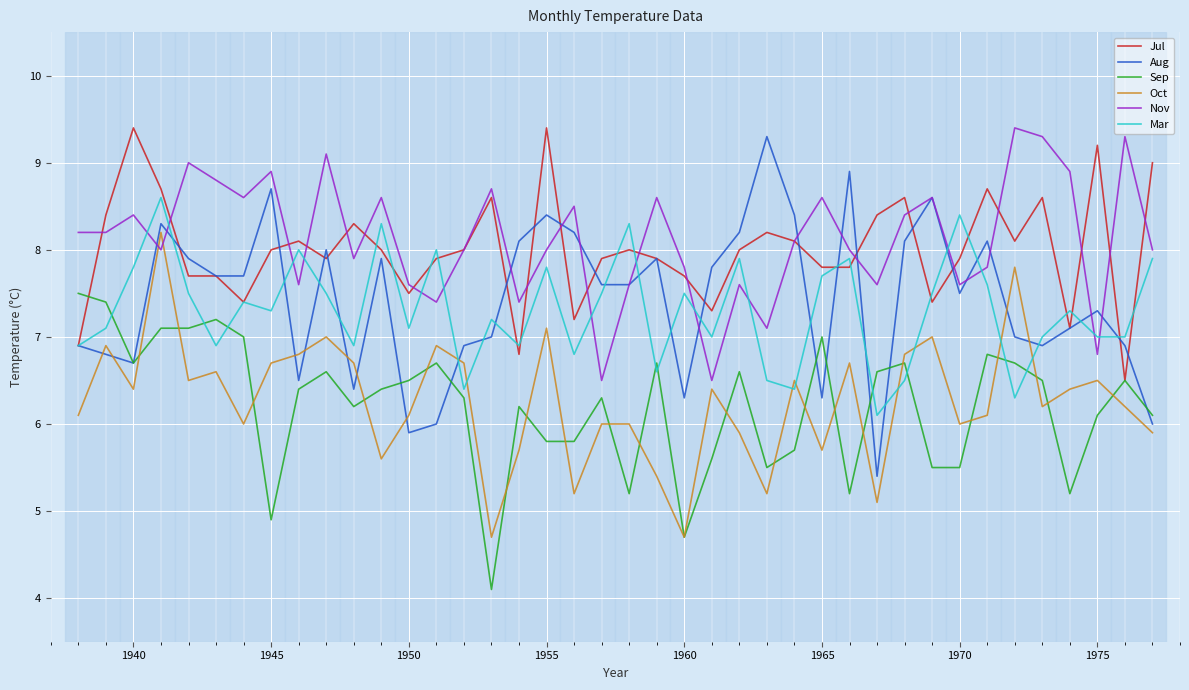

Which series has the largest range (max minus min)?

Aug